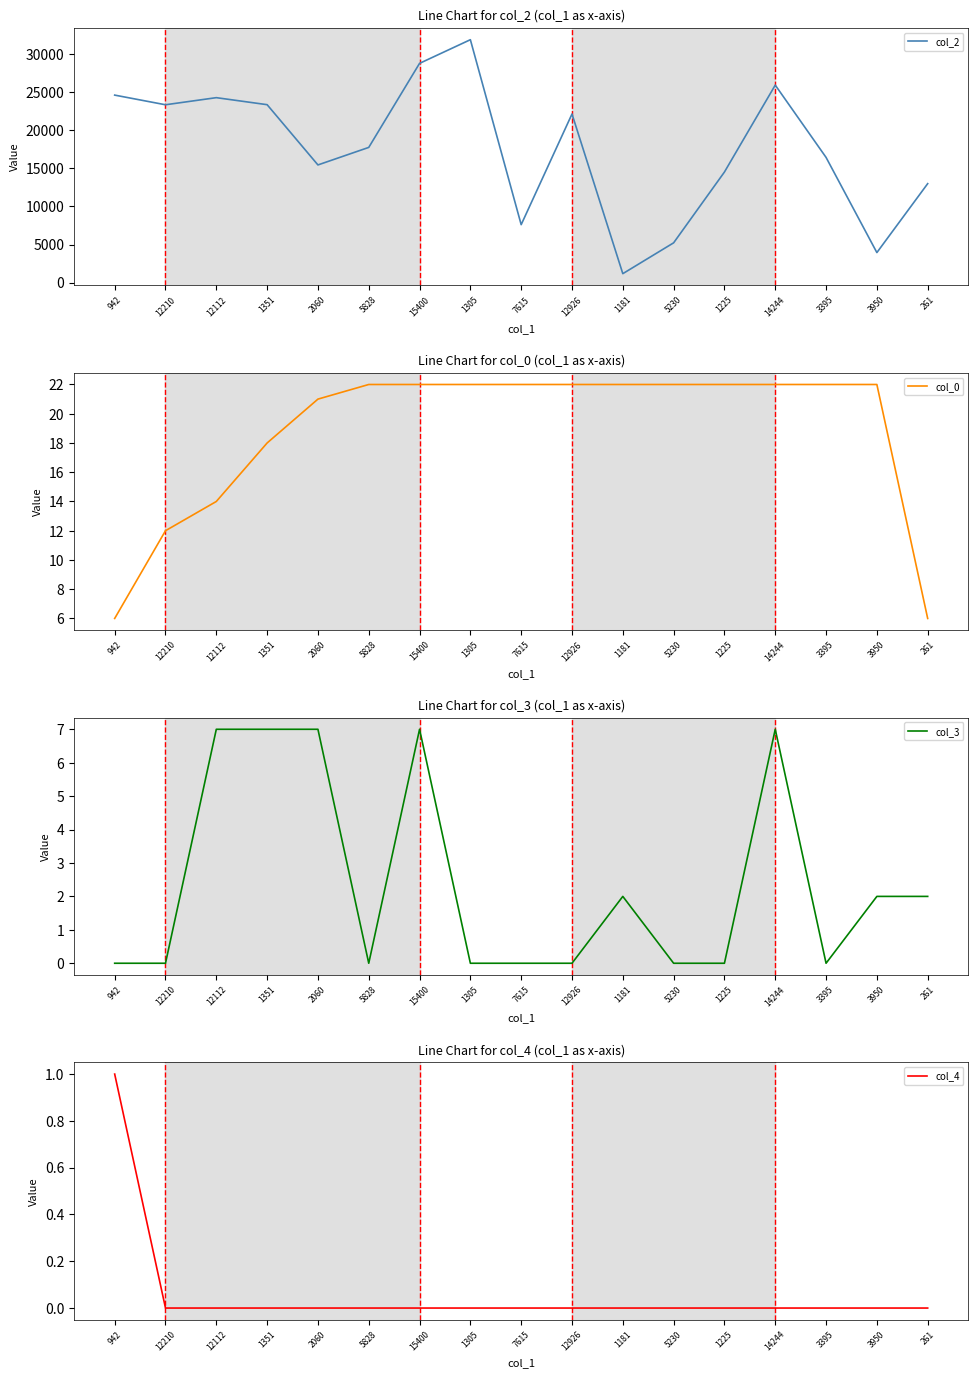

What are all the series names shown in the legend?

col_2, col_0, col_3, col_4